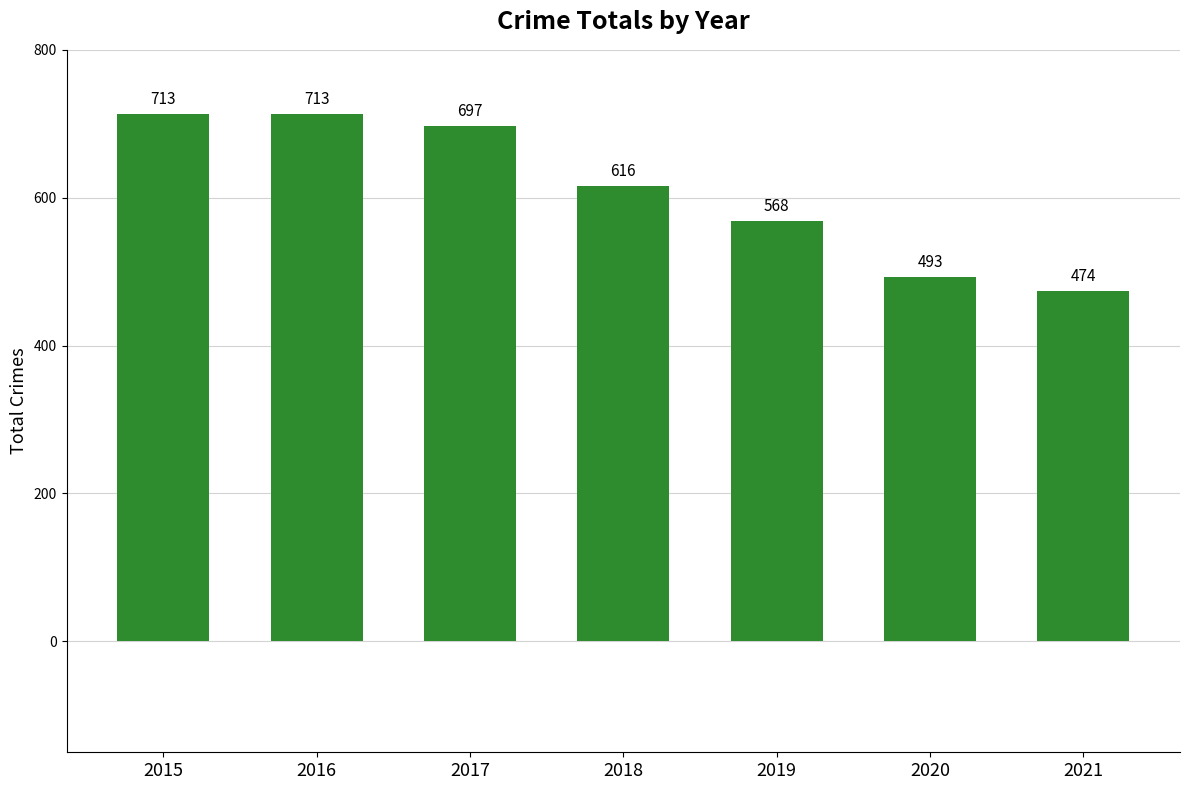

What is the value of the 5th bar from the left?

568